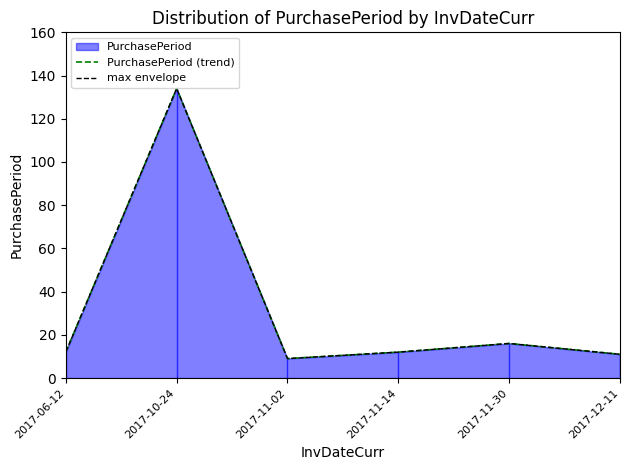

What position from the right is 2017-11-02?

4